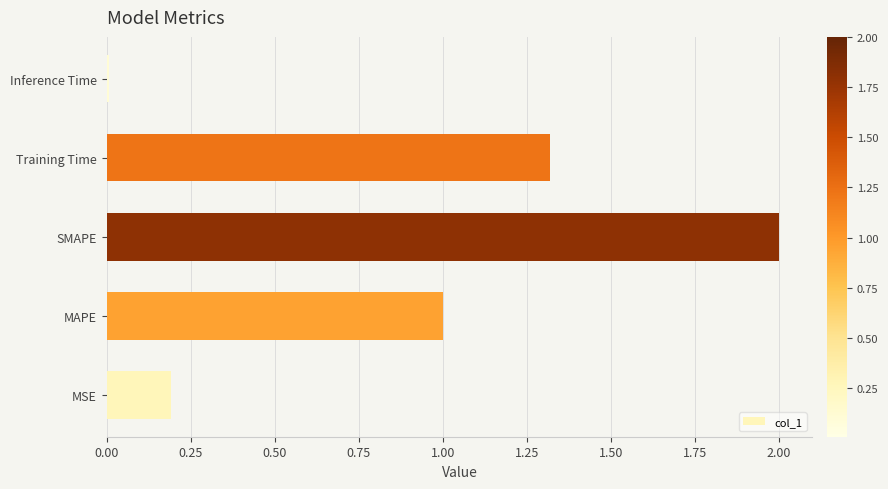

True or false: the data shows 0.3 at MSE.

False